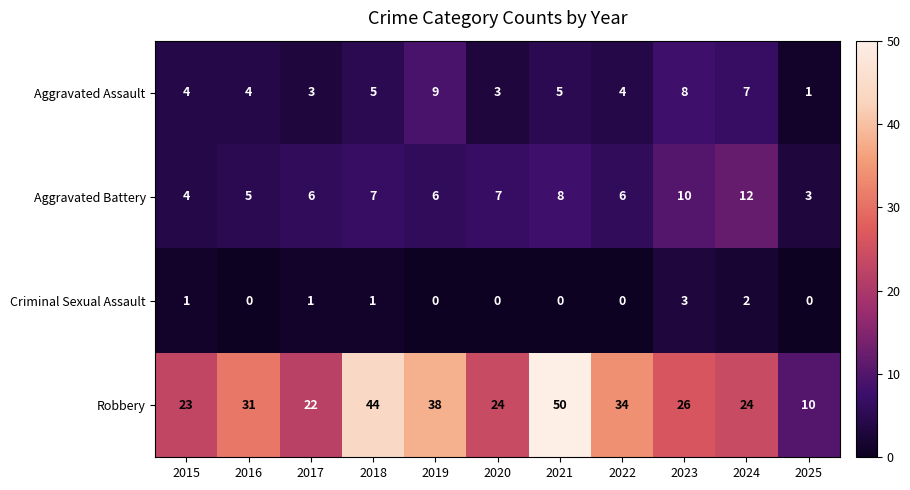

Which series has the largest total across all categories?

Robbery